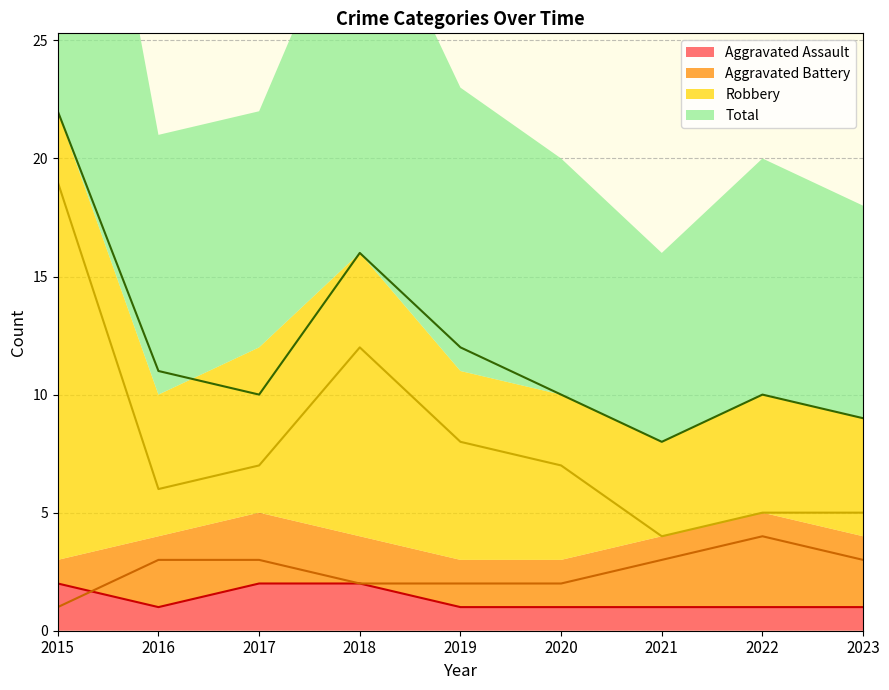

True or false: Total and Aggravated Assault cross at least once.

False